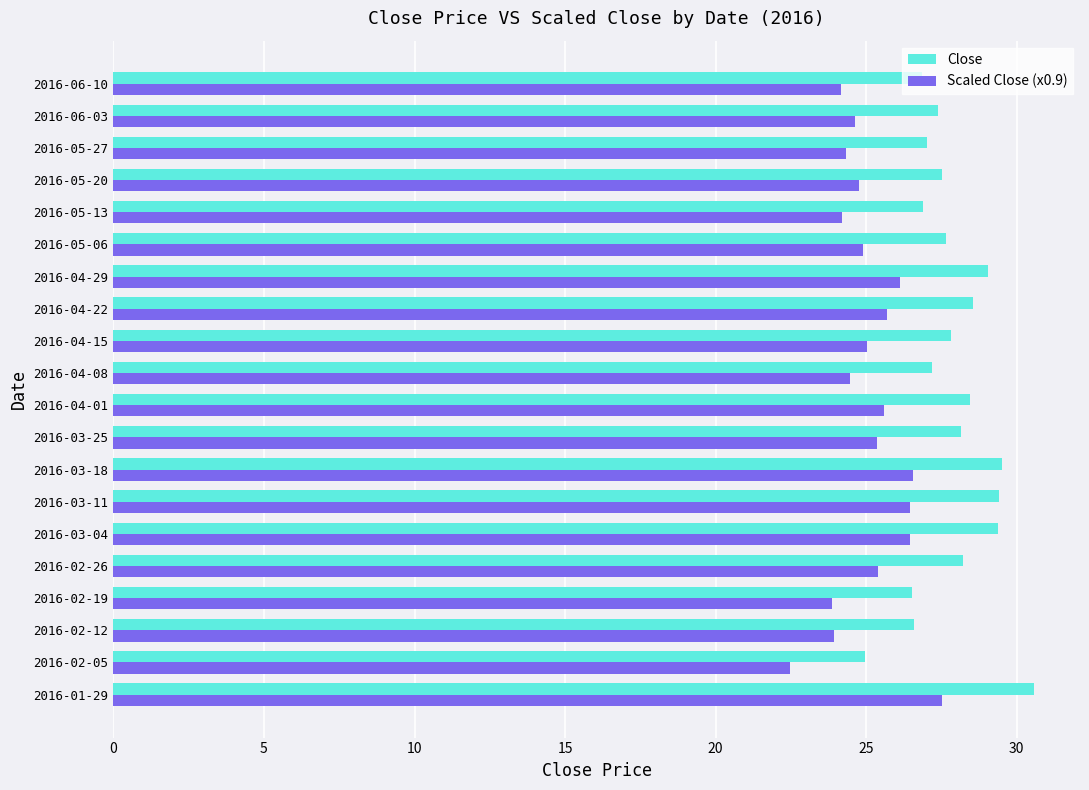

Rank the series by their average value, from highest to lowest.

Close, Scaled Close (x0.9)